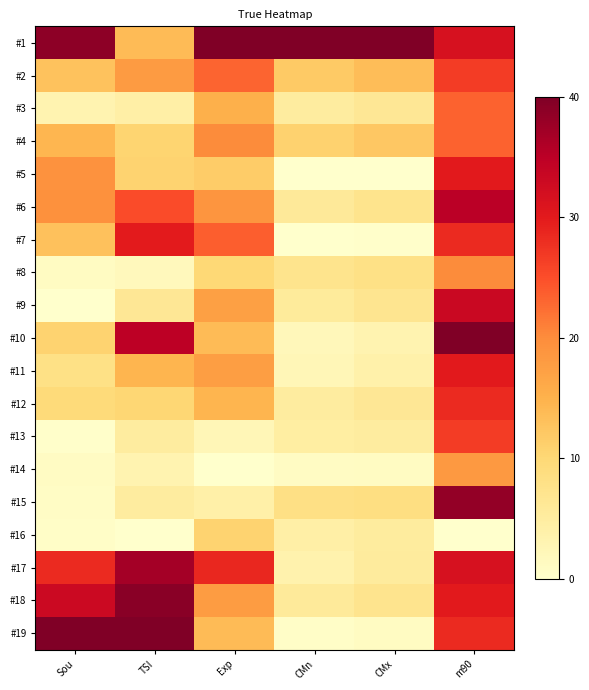

Reading right to left, extract all data points from this chart.

#1: m90=0.8	CMx=1.0	CMn=1.0	Exp=1.0	TSI=0.3	Sou=1.0
#2: m90=0.7	CMx=0.3	CMn=0.3	Exp=0.6	TSI=0.4	Sou=0.3
#3: m90=0.6	CMx=0.2	CMn=0.1	Exp=0.4	TSI=0.1	Sou=0.1
#4: m90=0.6	CMx=0.3	CMn=0.3	Exp=0.5	TSI=0.3	Sou=0.4
#5: m90=0.8	CMx=0.0	CMn=0.0	Exp=0.3	TSI=0.3	Sou=0.5
#6: m90=0.9	CMx=0.2	CMn=0.1	Exp=0.5	TSI=0.6	Sou=0.5
#7: m90=0.7	CMx=0.0	CMn=0.0	Exp=0.6	TSI=0.7	Sou=0.3
#8: m90=0.5	CMx=0.2	CMn=0.2	Exp=0.2	TSI=0.0	Sou=0.0
#9: m90=0.8	CMx=0.2	CMn=0.1	Exp=0.4	TSI=0.2	Sou=0.0
#10: m90=1.0	CMx=0.1	CMn=0.1	Exp=0.3	TSI=0.9	Sou=0.3
#11: m90=0.8	CMx=0.1	CMn=0.1	Exp=0.4	TSI=0.4	Sou=0.2
#12: m90=0.7	CMx=0.2	CMn=0.1	Exp=0.4	TSI=0.3	Sou=0.2
#13: m90=0.7	CMx=0.1	CMn=0.1	Exp=0.1	TSI=0.1	Sou=0.0
#14: m90=0.5	CMx=0.0	CMn=0.0	Exp=0.0	TSI=0.1	Sou=0.0
#15: m90=1.0	CMx=0.2	CMn=0.2	Exp=0.1	TSI=0.1	Sou=0.0
#16: m90=0.0	CMx=0.1	CMn=0.1	Exp=0.3	TSI=0.0	Sou=0.0
#17: m90=0.8	CMx=0.1	CMn=0.1	Exp=0.7	TSI=0.9	Sou=0.7
#18: m90=0.8	CMx=0.2	CMn=0.1	Exp=0.4	TSI=1.0	Sou=0.8
#19: m90=0.7	CMx=0.0	CMn=0.0	Exp=0.3	TSI=1.0	Sou=1.0